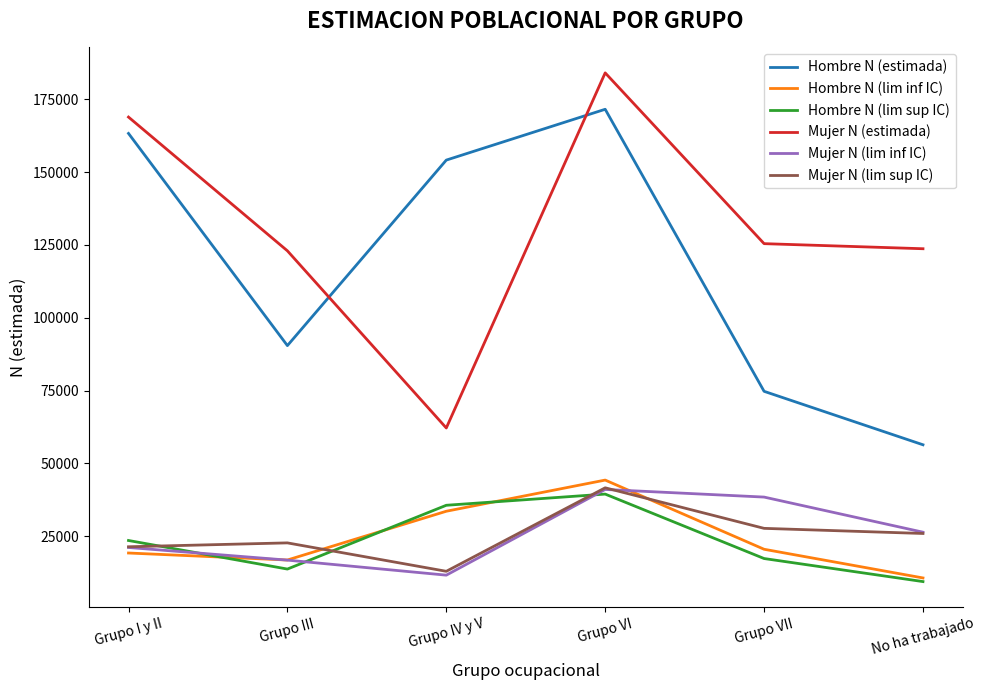

Count the number of data series in this chart.

6